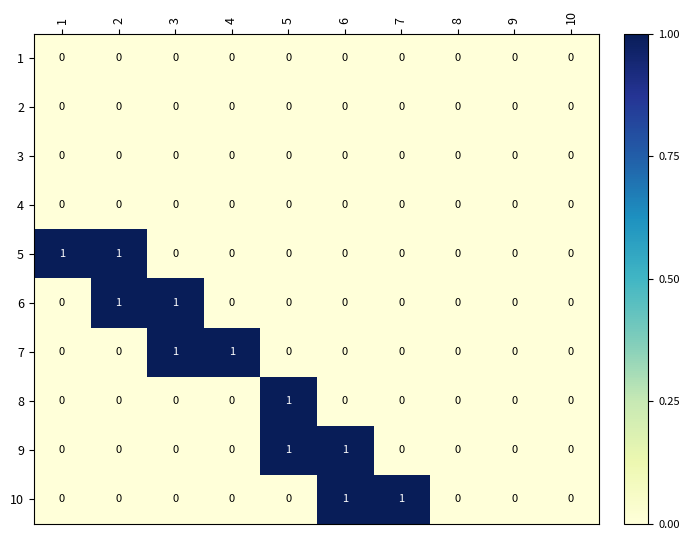

Between 1 and 10, which series saw the biggest shift?

5